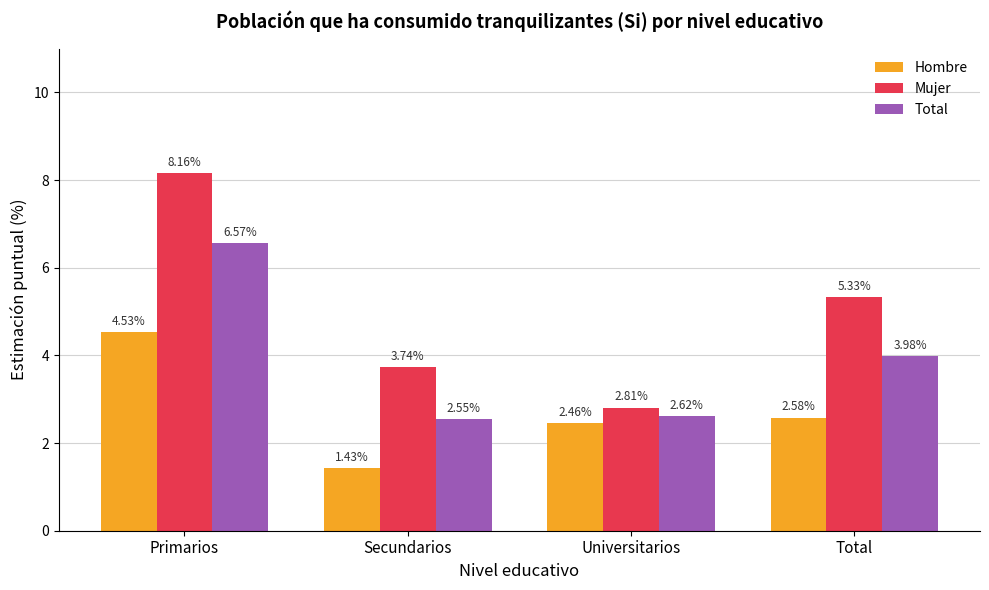

List the series in order of their overall mean, highest first.

Mujer, Total, Hombre